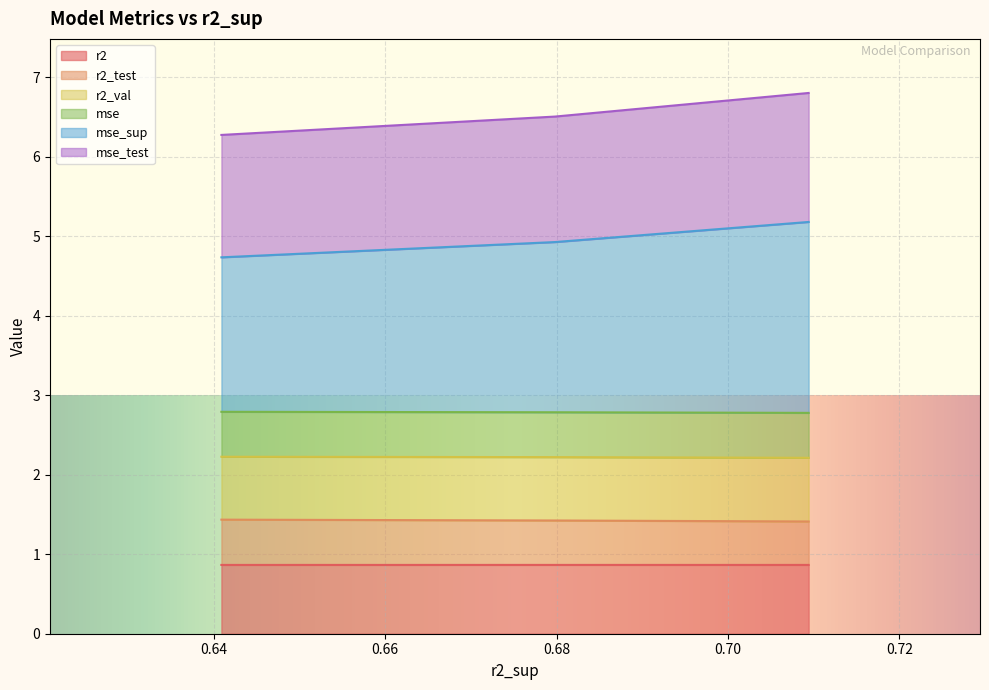

What is the lowest value of the r2 series?

0.9